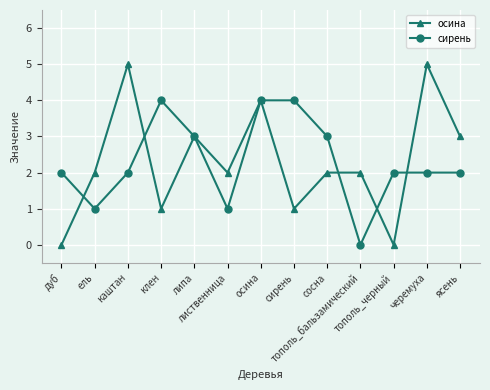

What is the maximum value shown in the chart?

5